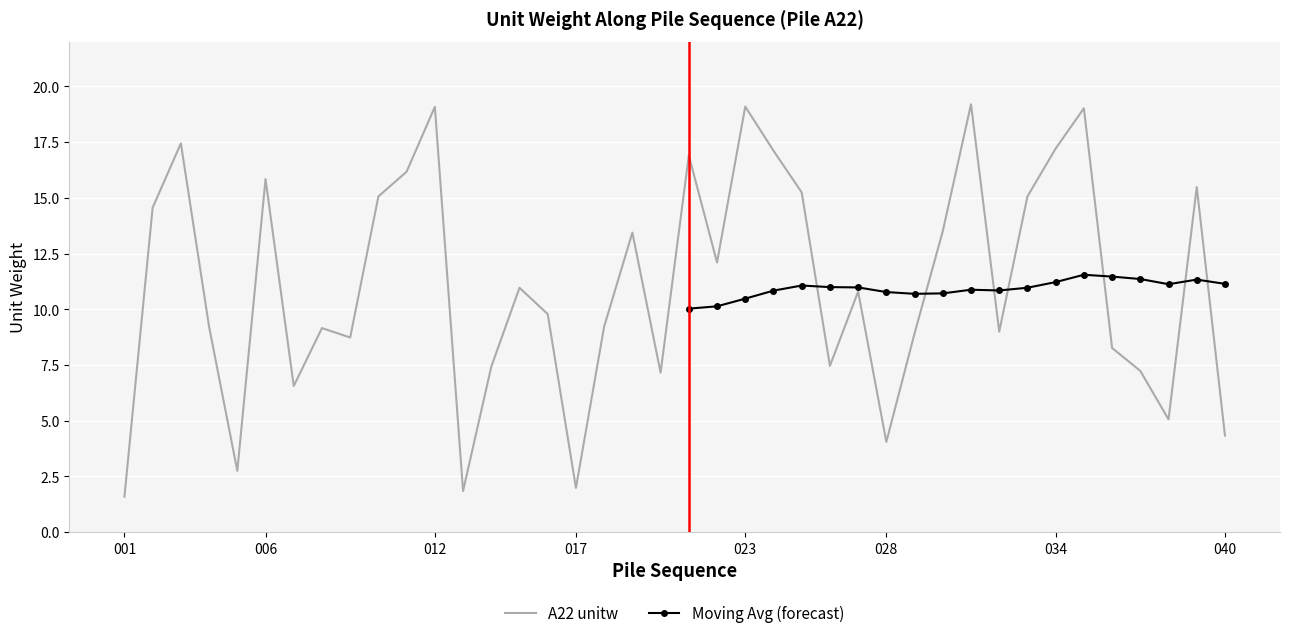

At which label does the data first exceed 10?

002